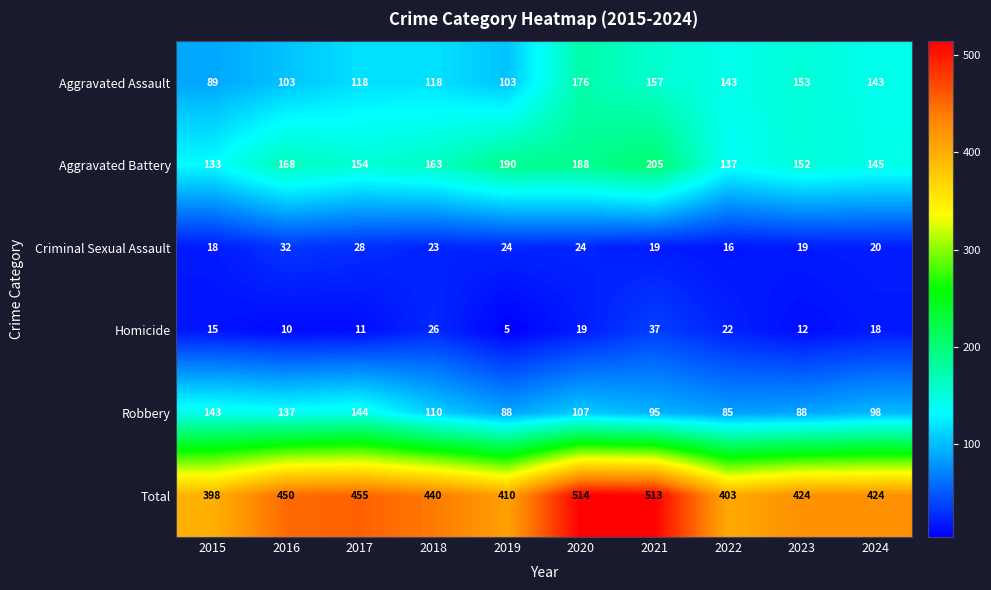

What is the average value of the Robbery series?

110